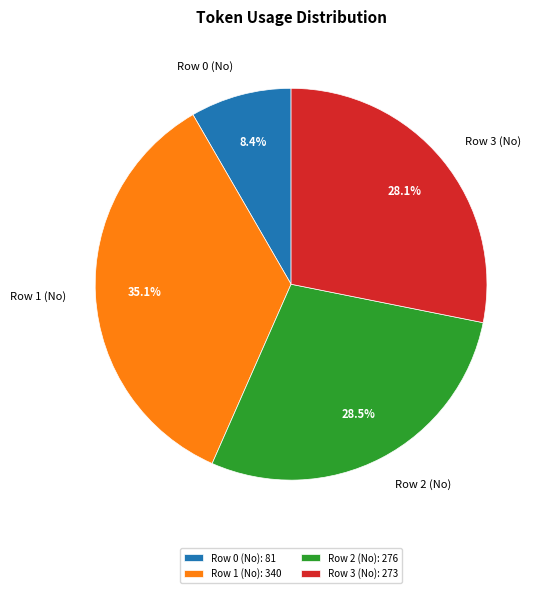

Which has a higher value, Row 2 (No) or Row 0 (No)?

Row 2 (No)